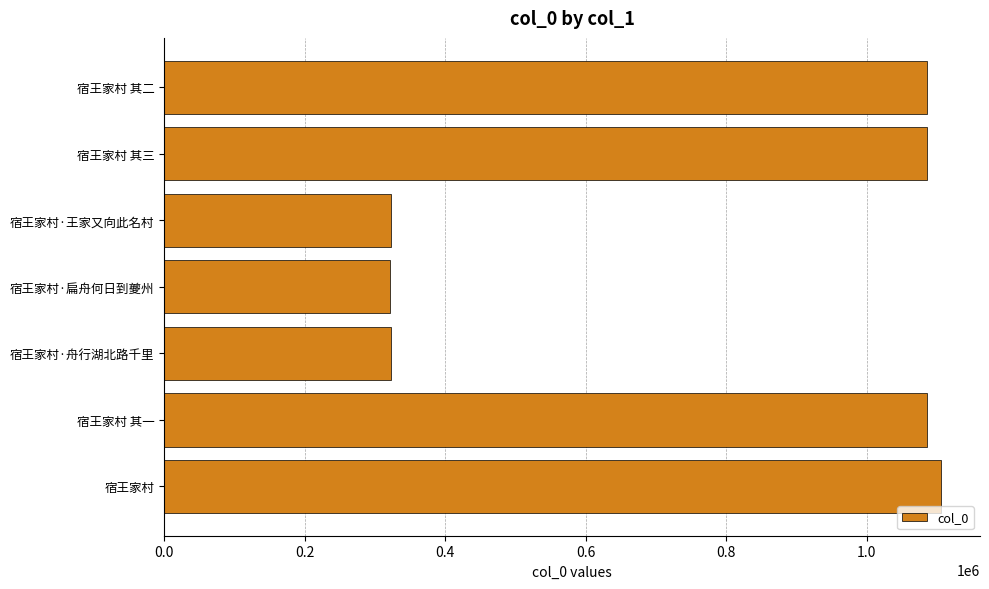

How many bars are there in total?

7